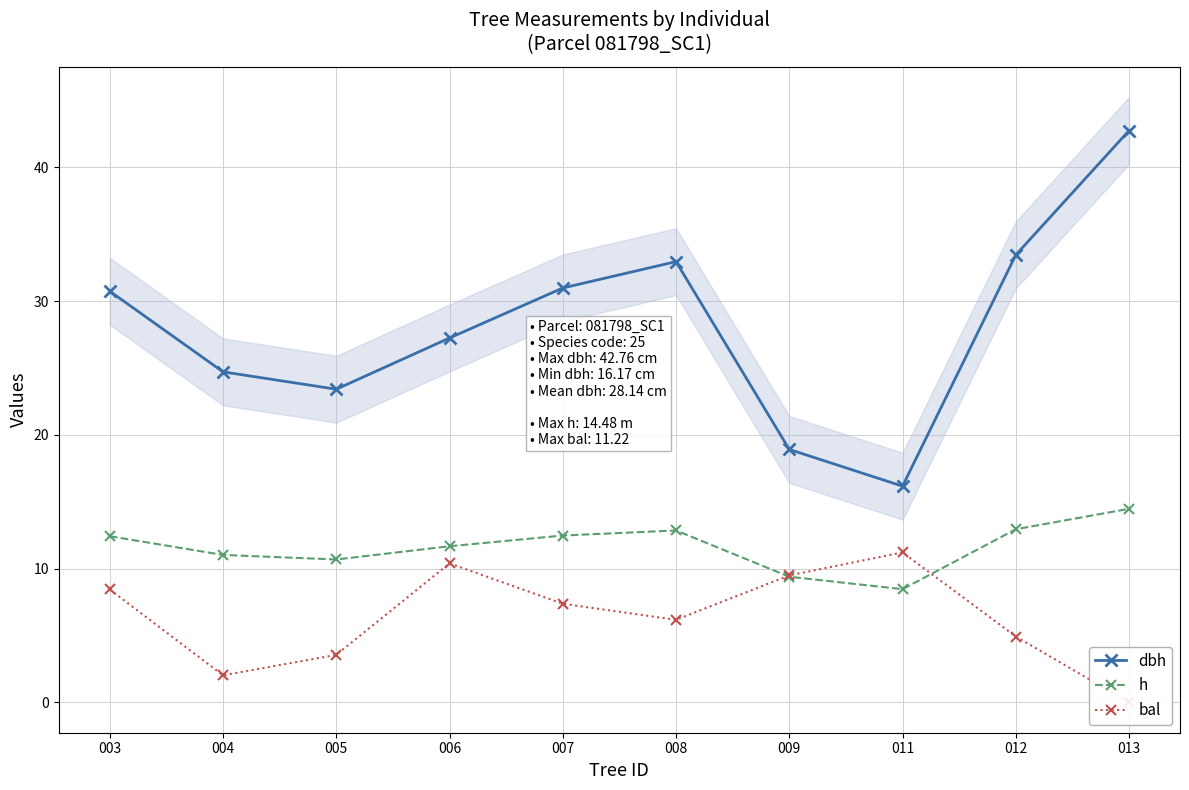

What is the value of the h point at the 1st from the left?

12.4